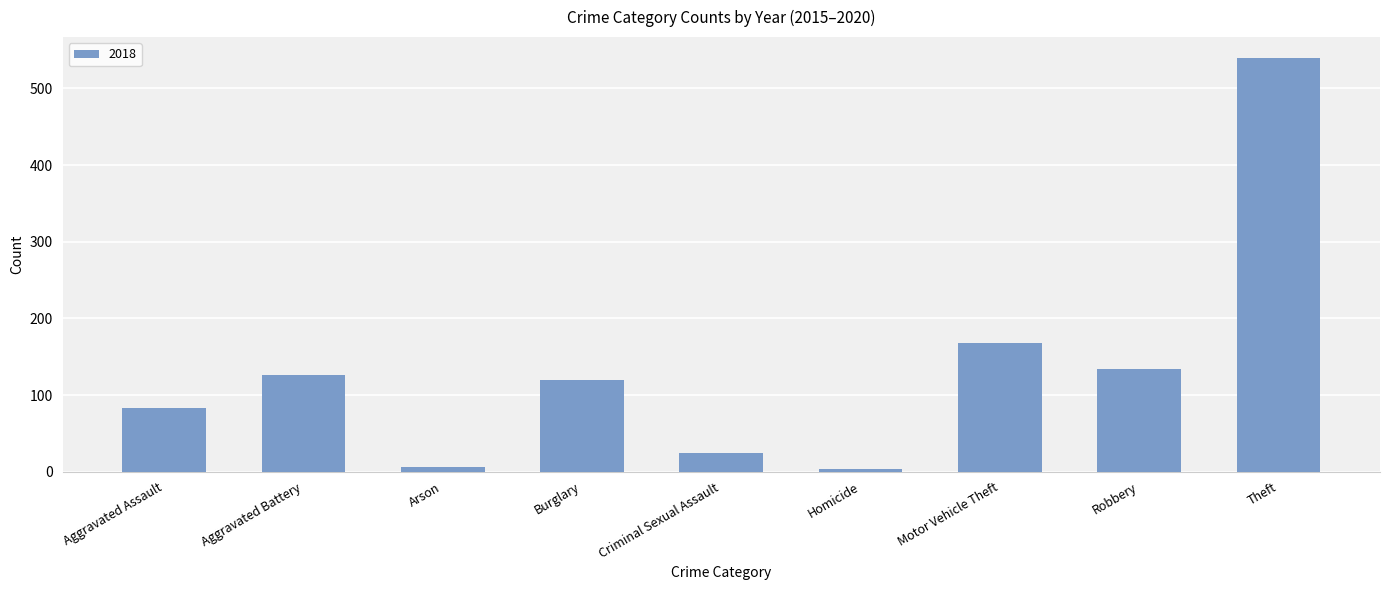

Where is the data nearest to the value 272?

Motor Vehicle Theft